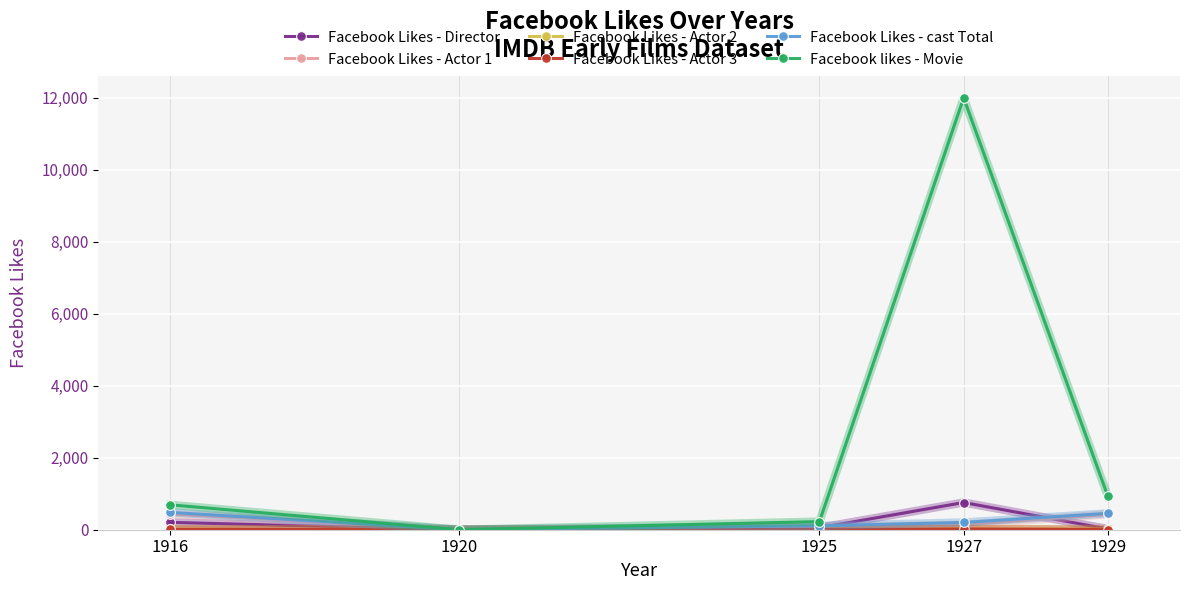

What is the greatest value displayed?

12000